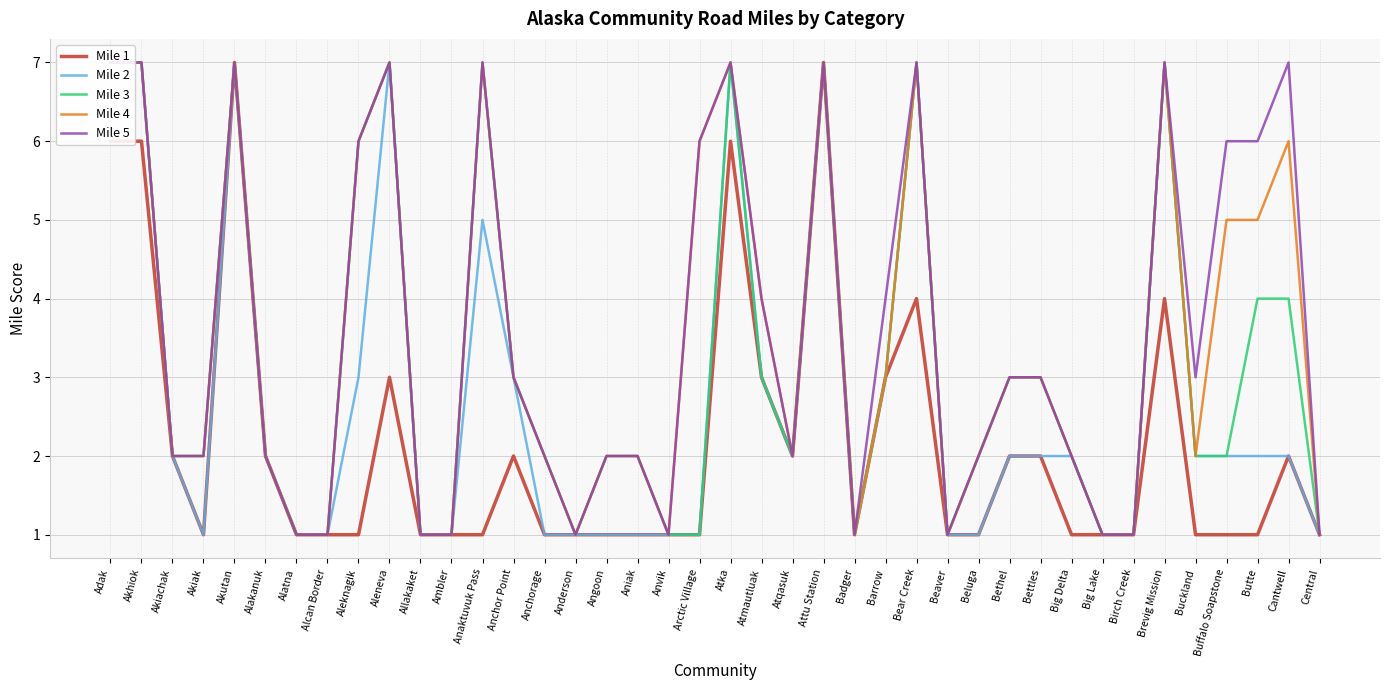

What is the label of the 28th point from the left?

Beaver